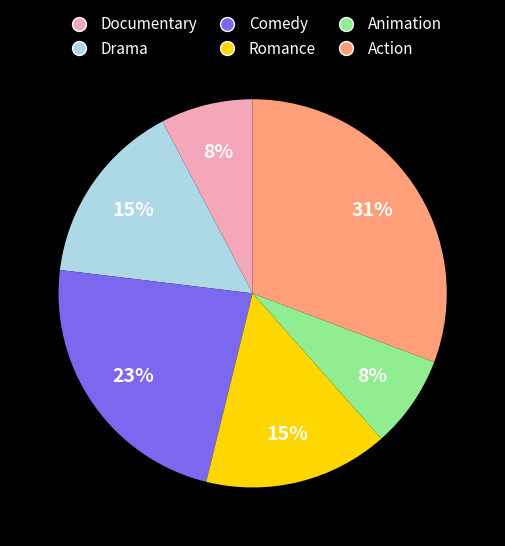

To the nearest percent, what percentage of the pie is Comedy?

23%